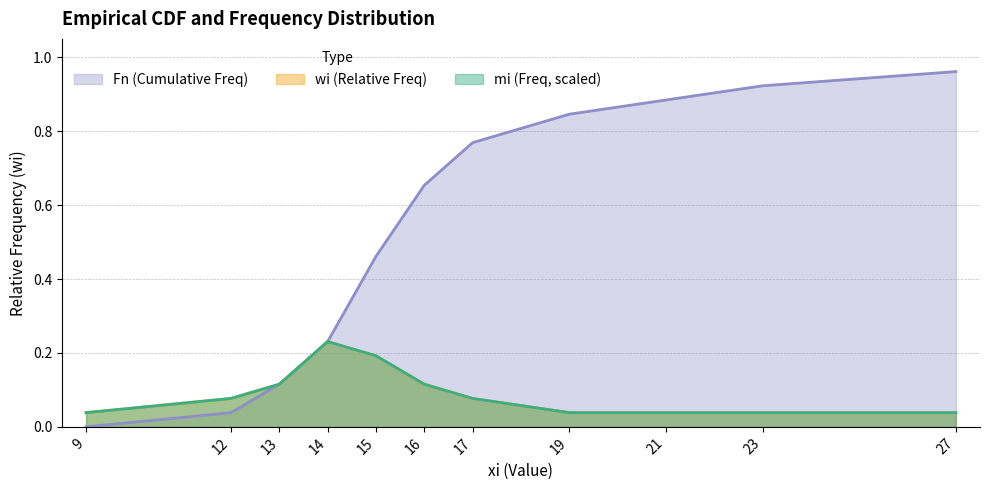

Reading left to right, what are all the values shown in this chart?

mi: 0.0	0.1	0.1	0.2	0.2	0.1	0.1	0.0	0.0	0.0	0.0
wi: 0.0	0.1	0.1	0.2	0.2	0.1	0.1	0.0	0.0	0.0	0.0
Fn: 0.0	0.0	0.1	0.2	0.5	0.7	0.8	0.8	0.9	0.9	1.0